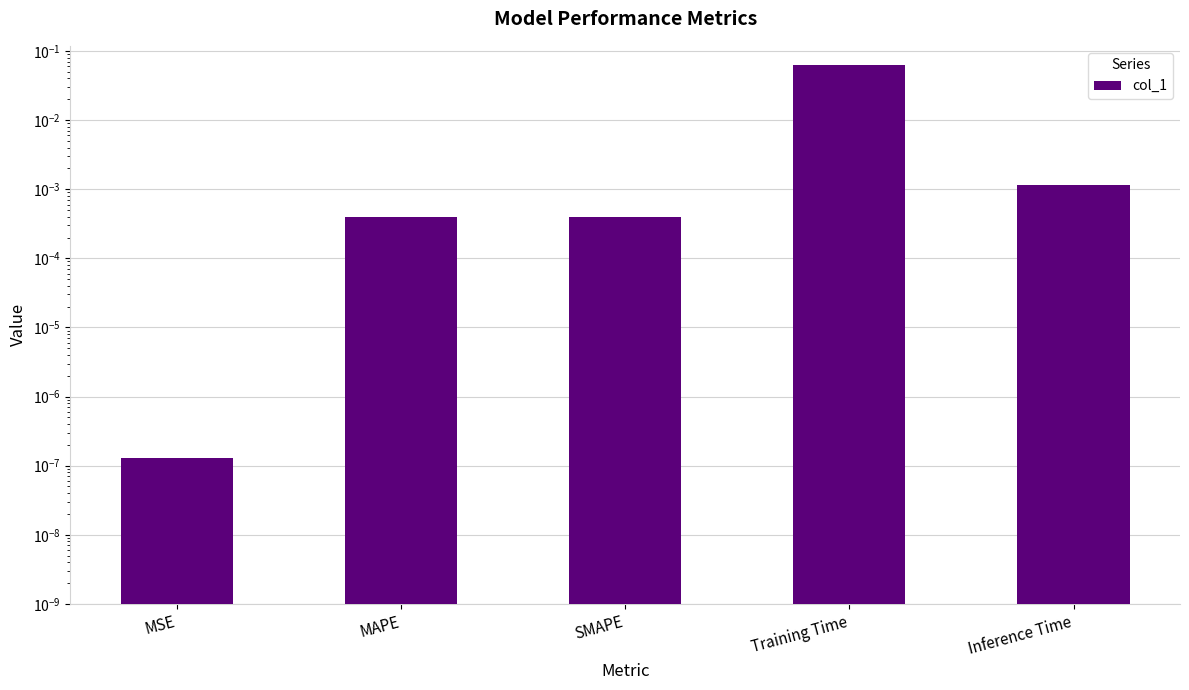

Which has a higher value, Inference Time or SMAPE?

Inference Time